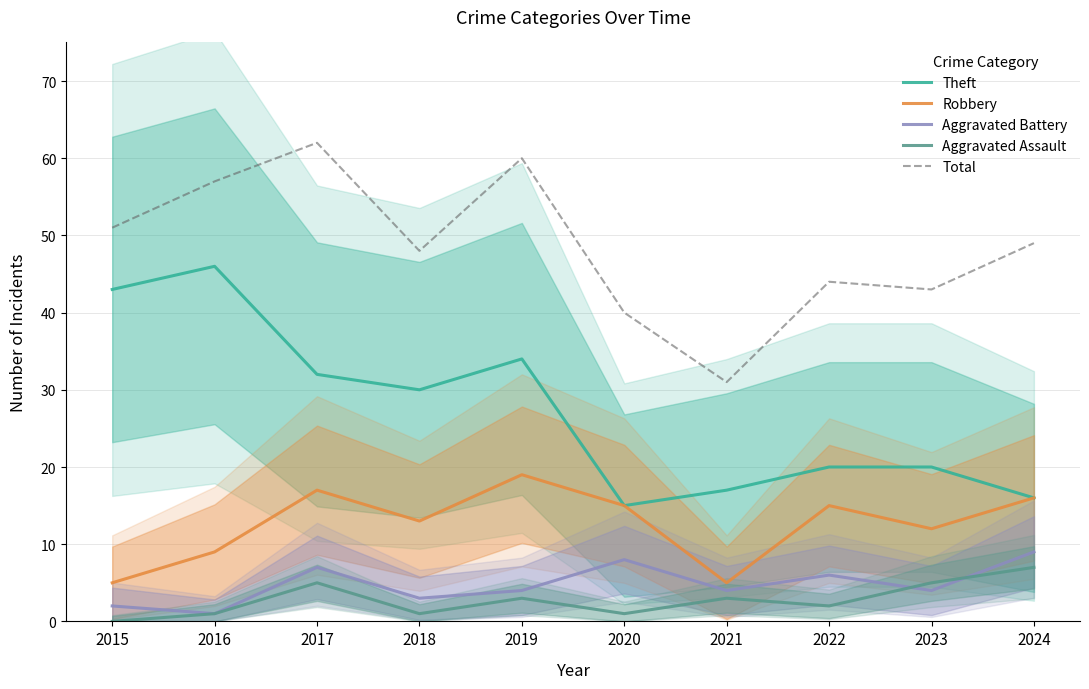

True or false: Aggravated Battery and Aggravated Assault cross at least once.

True